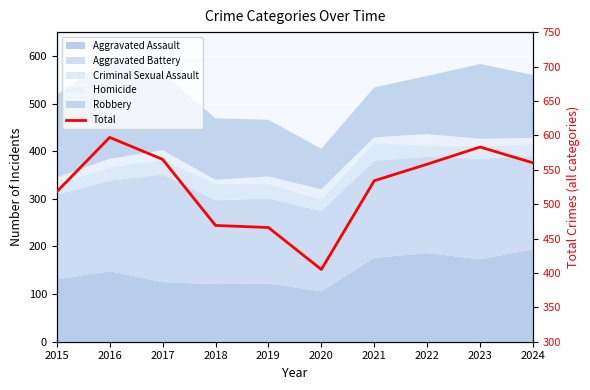

Where does the data first go above 558?

2016